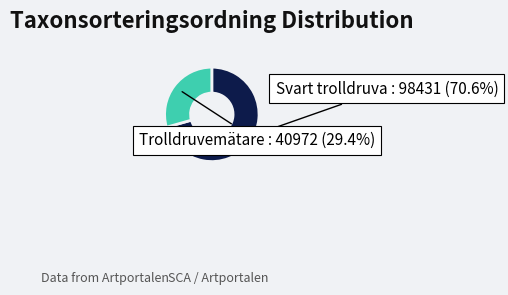

Is there a majority slice in this chart?

Yes